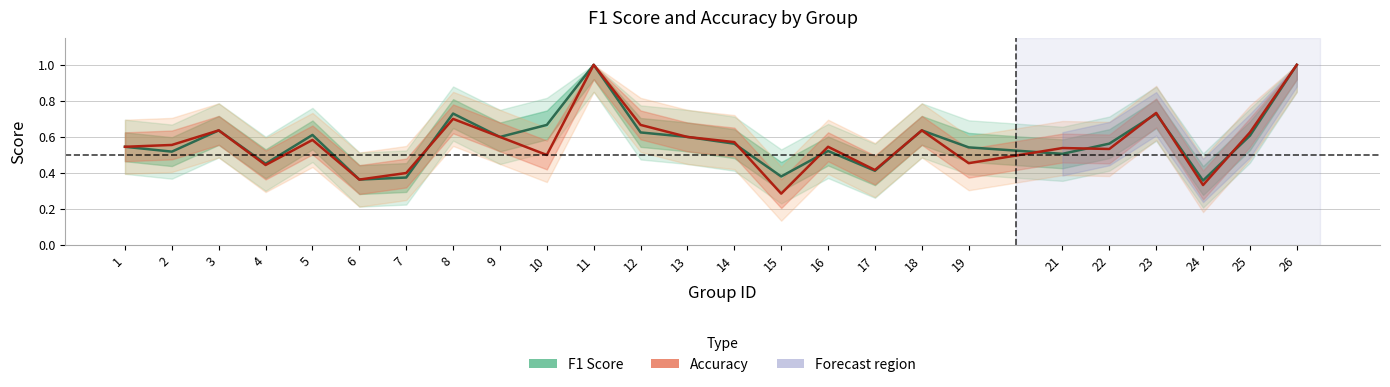

How many f1 values are between 0 and 1?

25